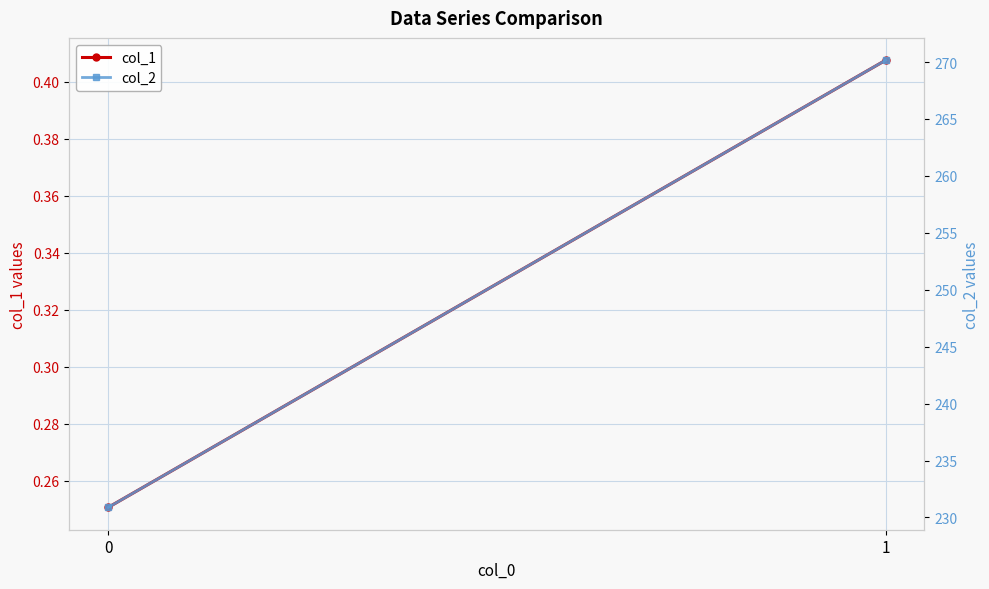

Is it true that col_1 equals 0.3 at 0?

True